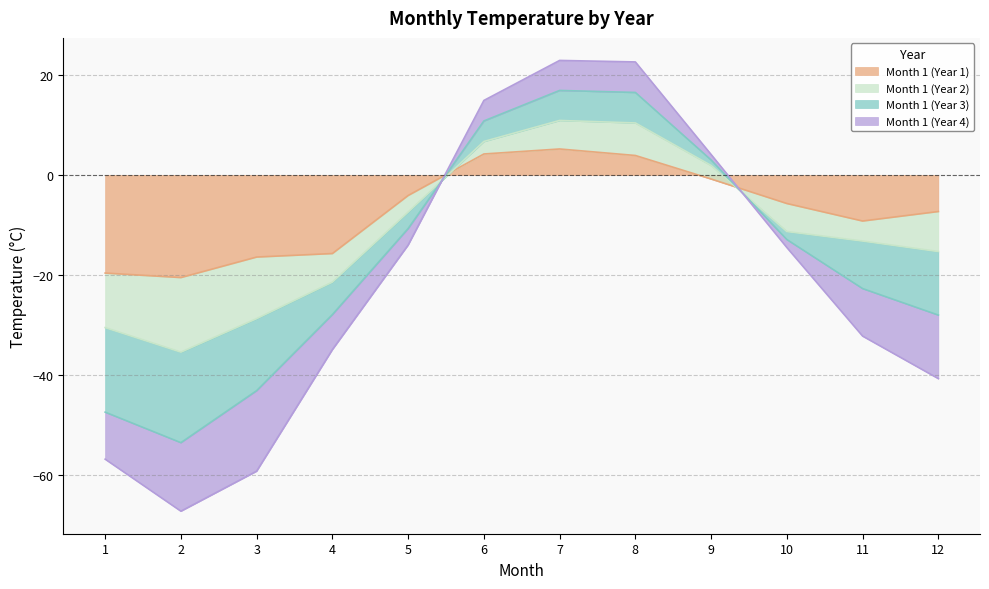

Is the value of Month 1 (Year 1) at 11 greater than the value of Month 1 (Year 3) at 11?

Yes